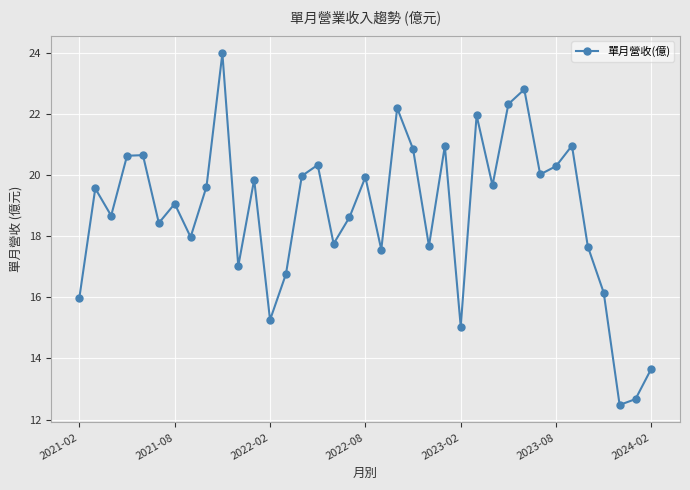

What is the value of the 4th point from the left?

20.6